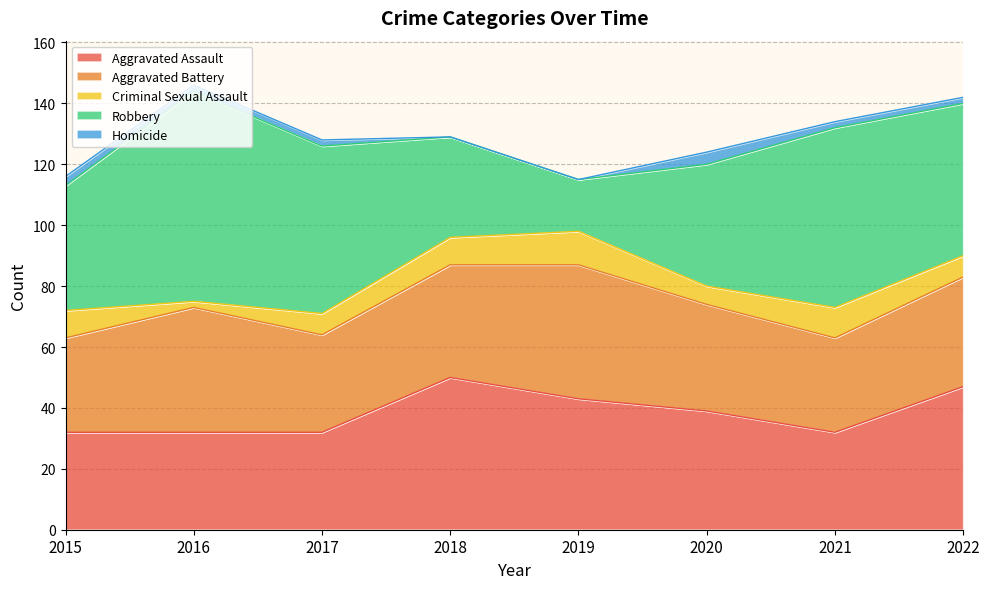

What is the total value across all series at 2017?

128